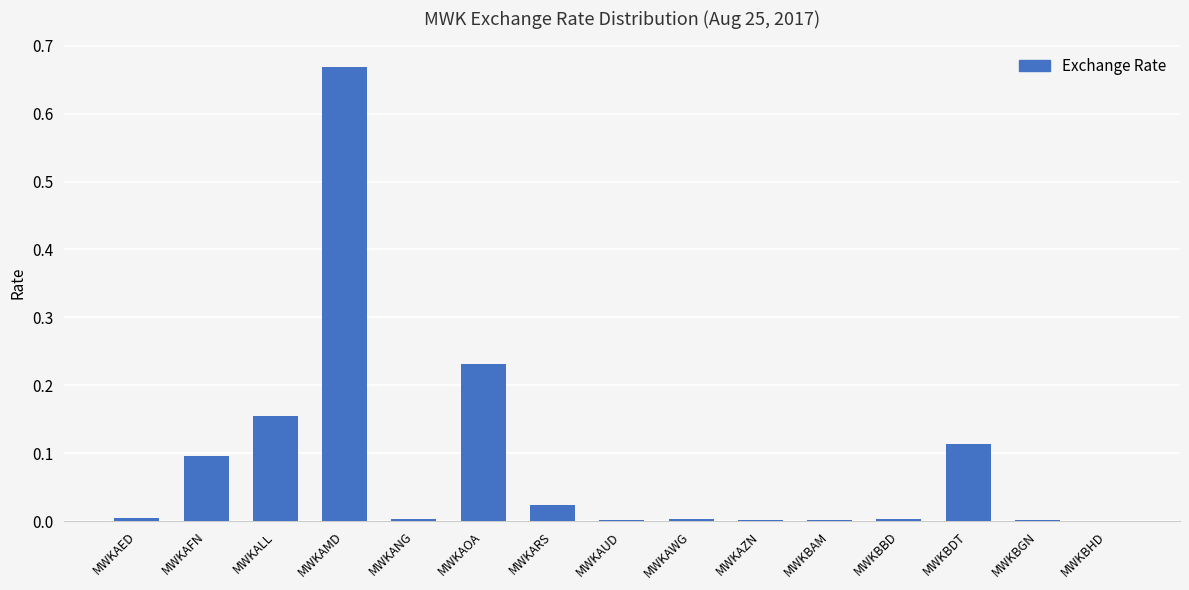

Which label corresponds to the largest value in the chart?

MWKAMD